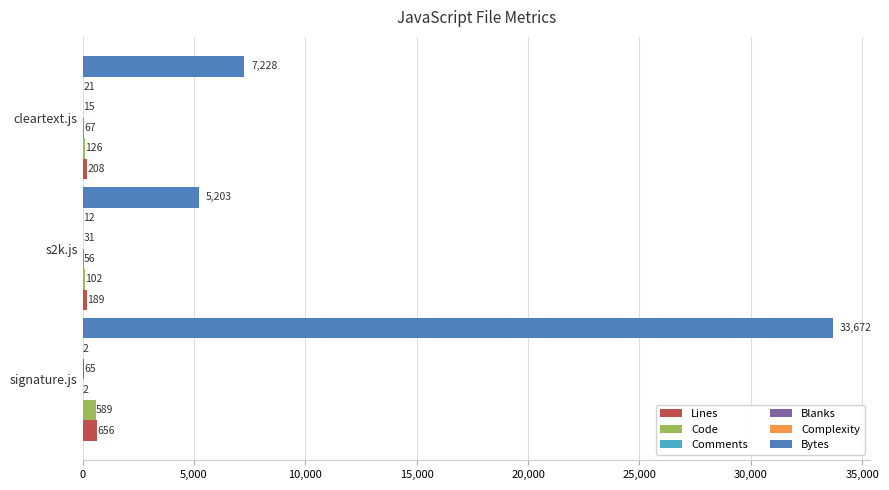

Count the number of data series in this chart.

6